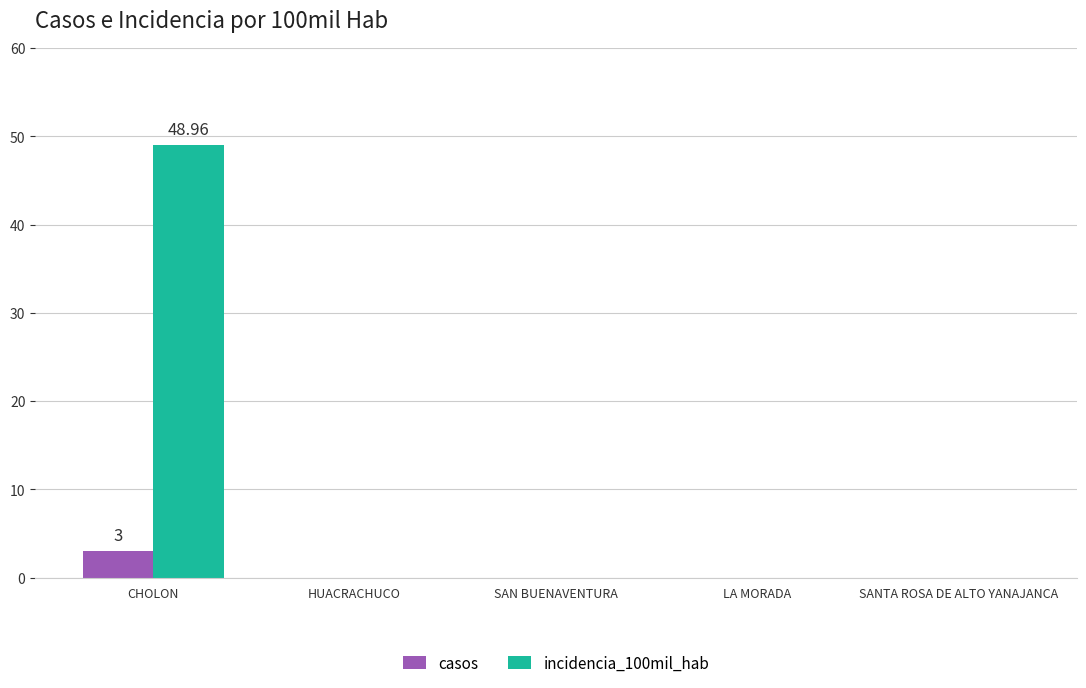

What is the highest value of the incidencia_100mil_hab series?

49.0